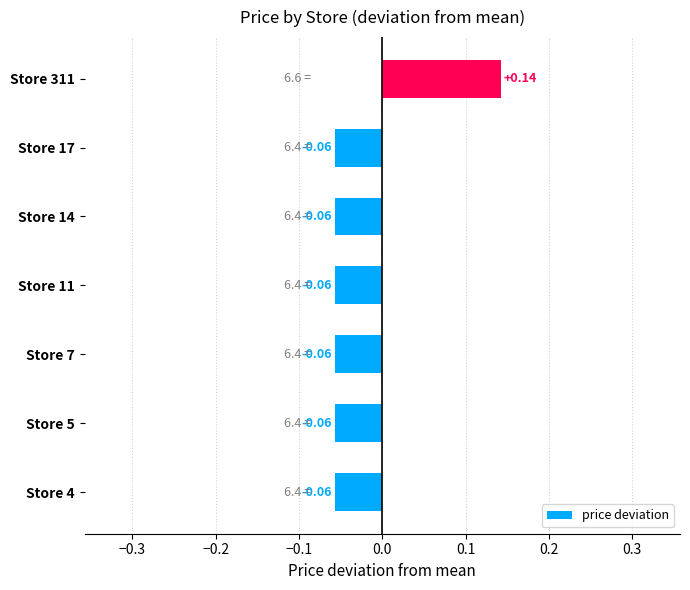

What is the change in value from Store 11 to Store 311?

+0.2